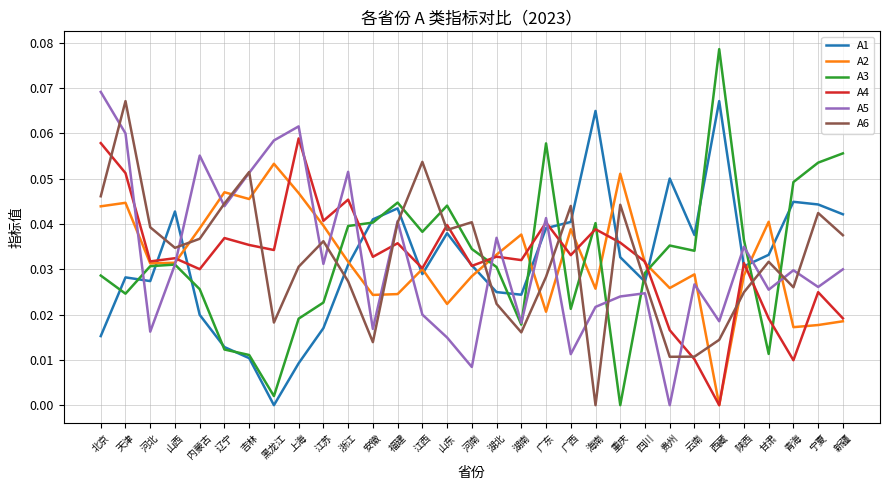

At which category does the chart reach its peak across all series?

西藏